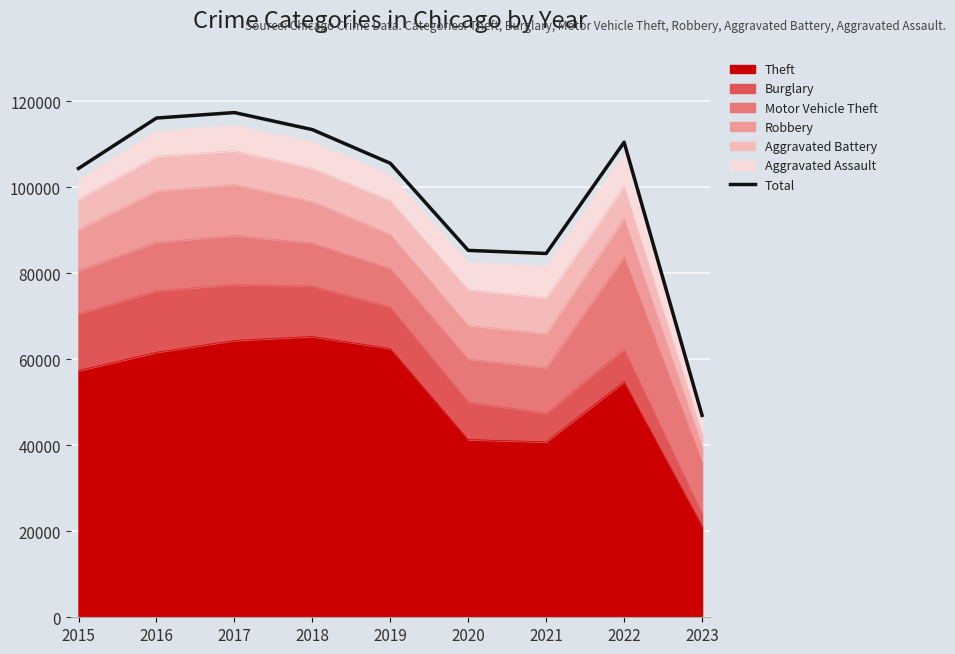

Where is the first local maximum?

2017